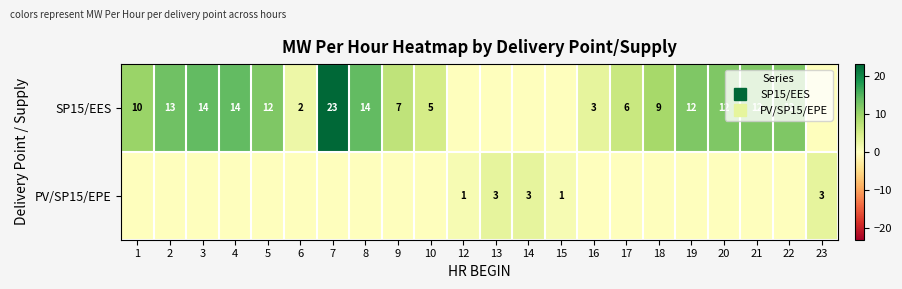

What is the difference between the highest and lowest values at 7?

23